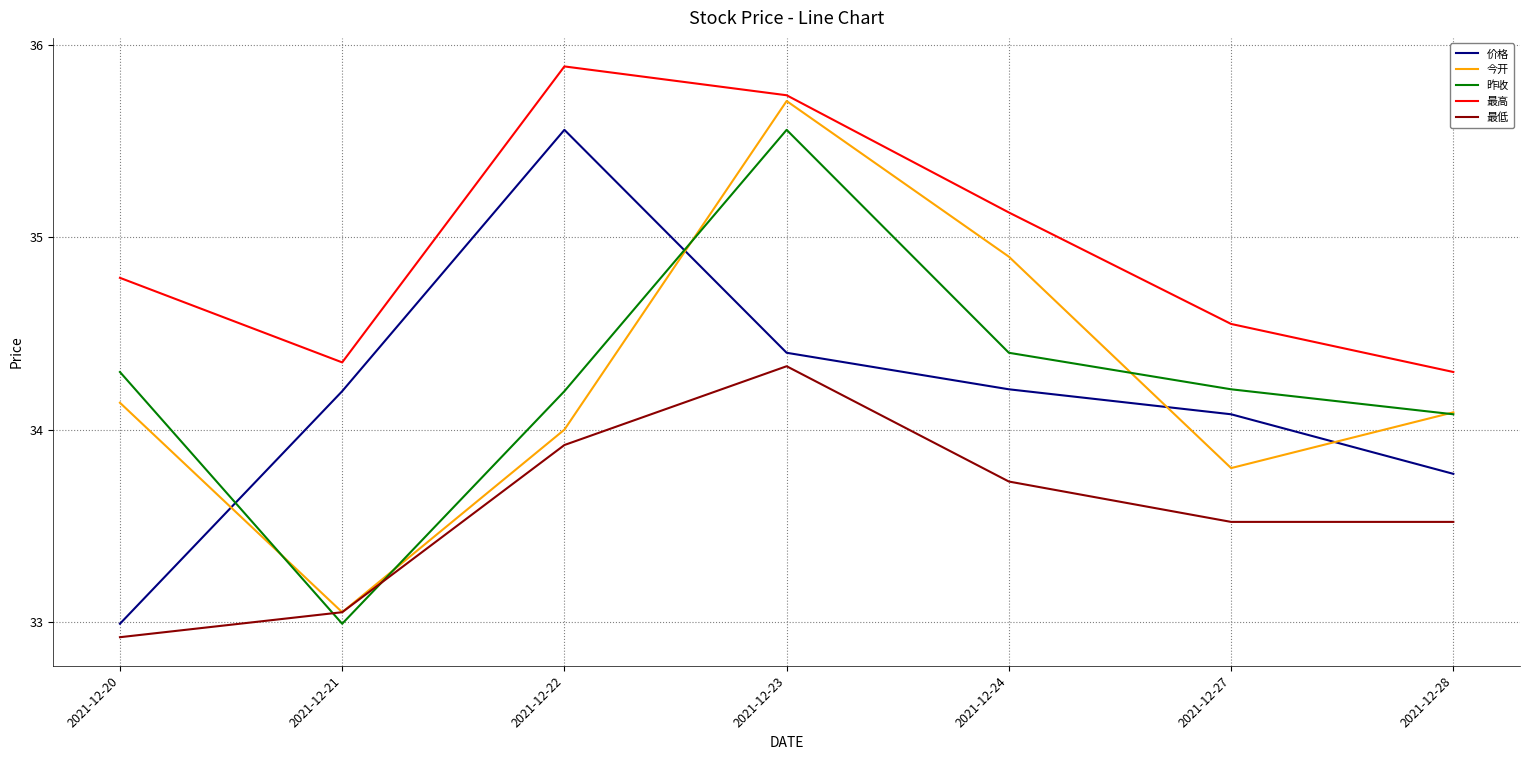

How many categories are shown in the chart?

7